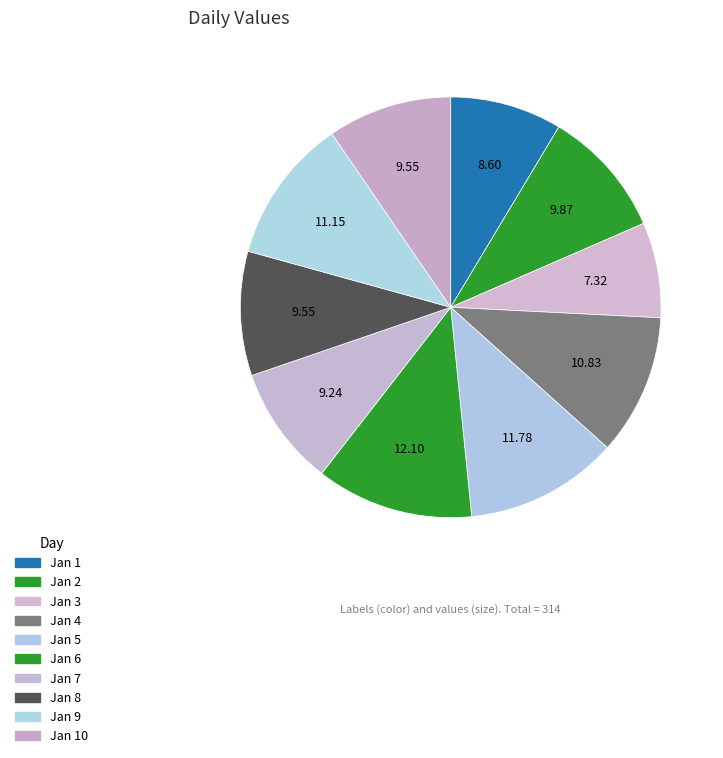

To the nearest percent, what is the average slice percentage?

10%